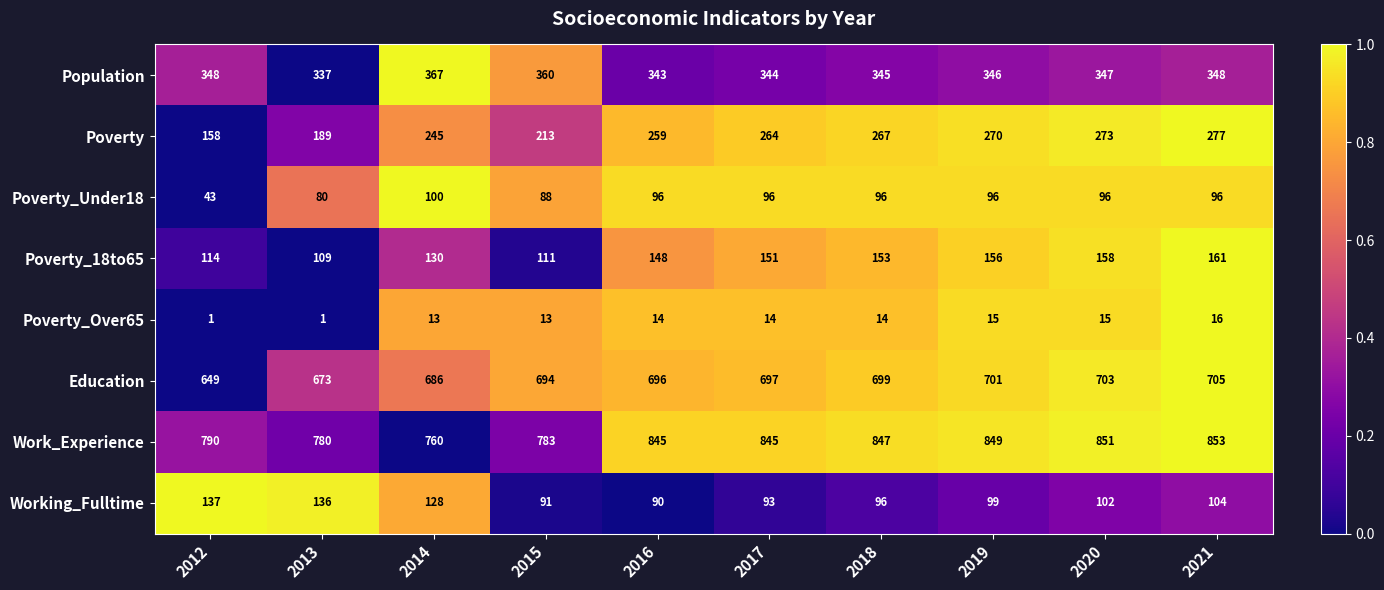

Is the value of Working_Fulltime at 2018 greater than the value of Poverty_Over65 at 2013?

Yes